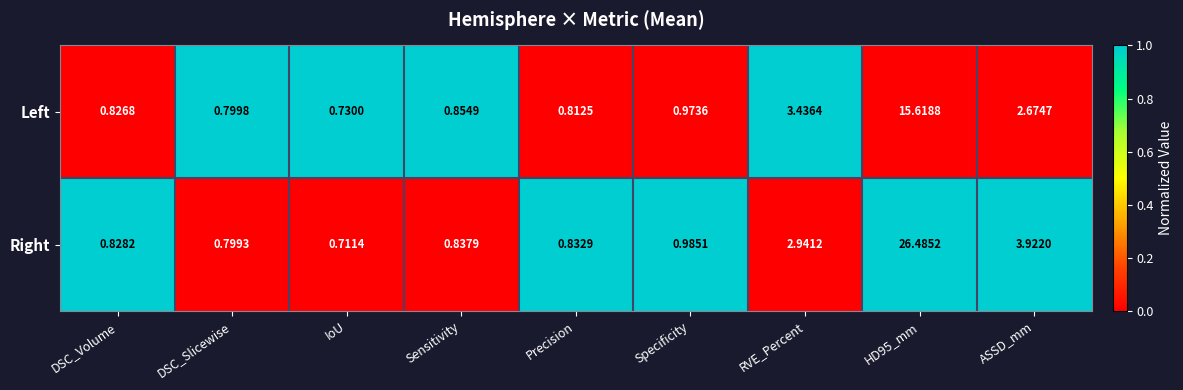

List the series in order of their overall mean, highest first.

Right, Left